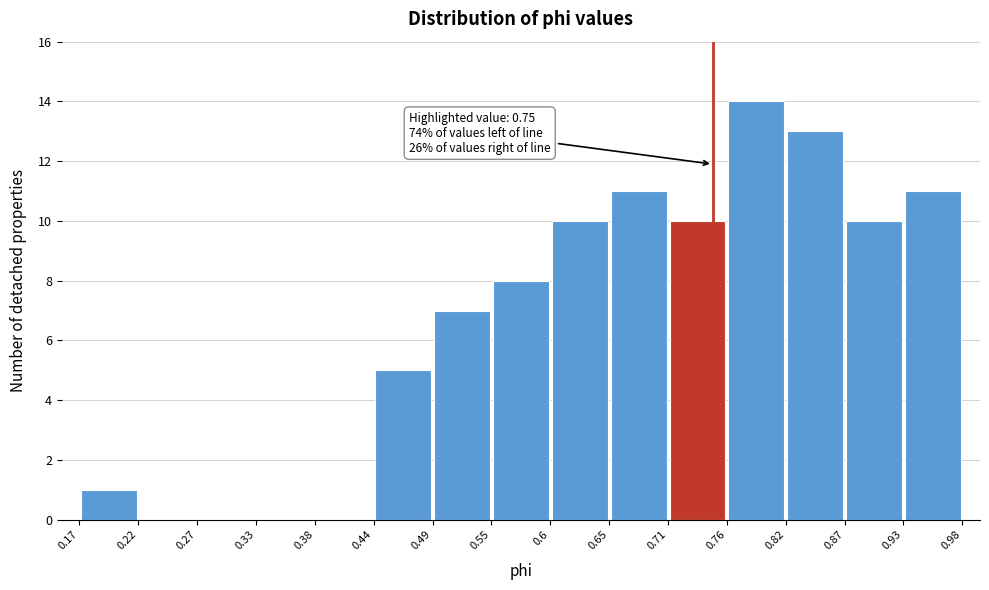

Over which range of the x-axis is the bar tallest?

0.76 to 0.82